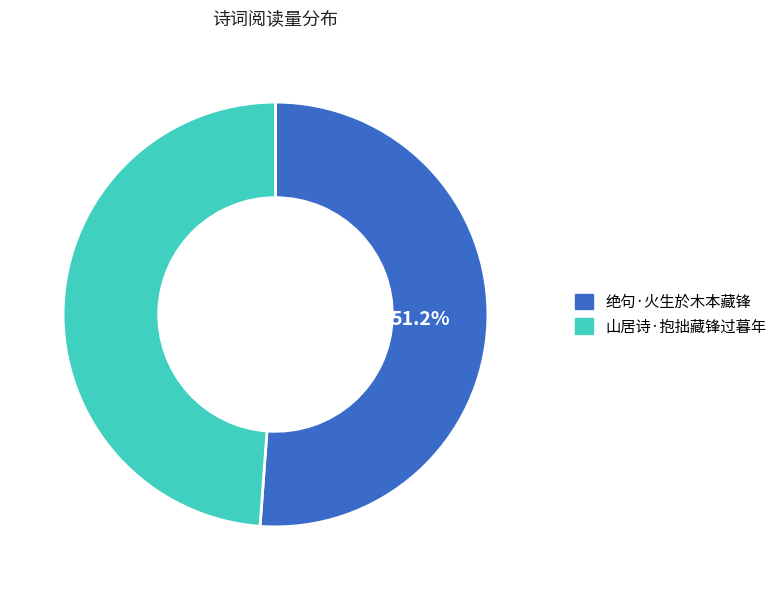

To the nearest percent, what is the difference between the 山居诗·抱拙藏锋过暮年 and 绝句·火生於木本藏锋 slice percentages?

2%